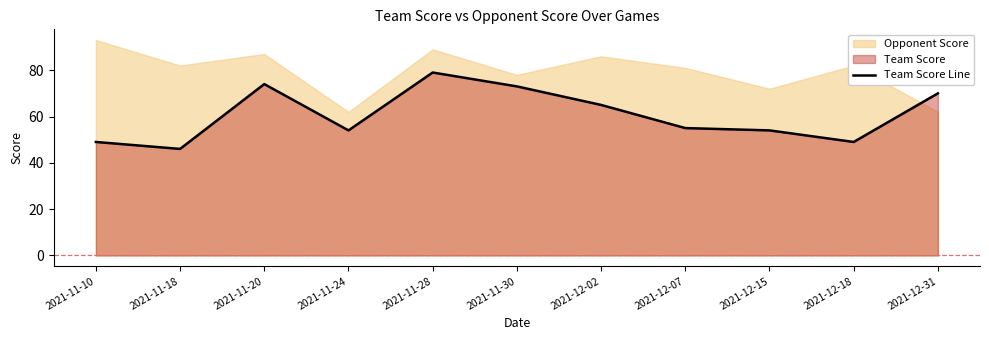

What is the average value?

61